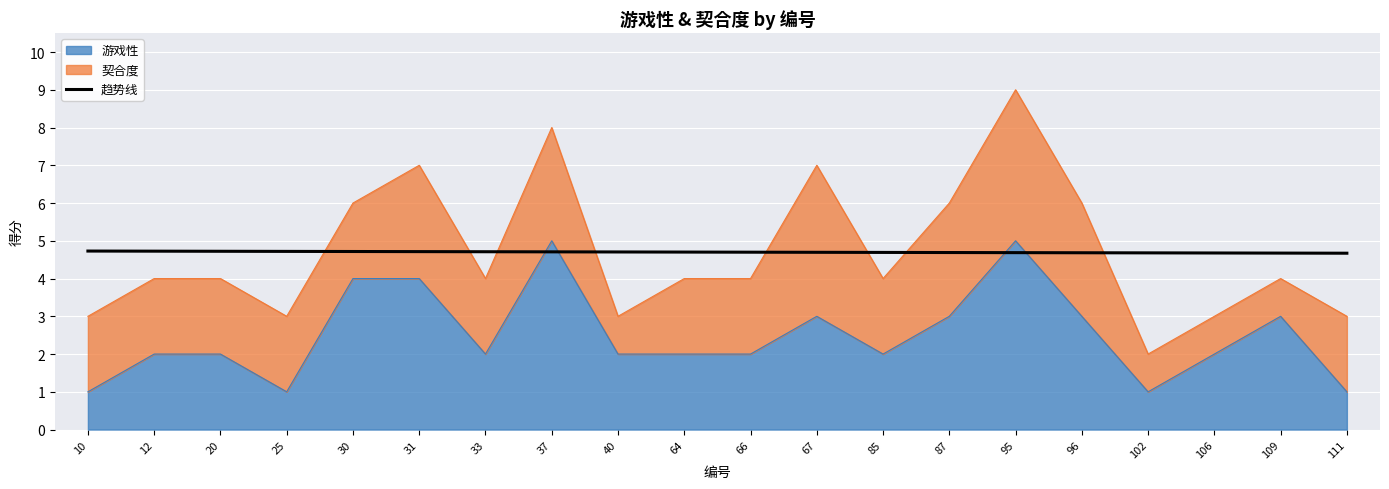

At which category does the chart reach its minimum across all series?

111